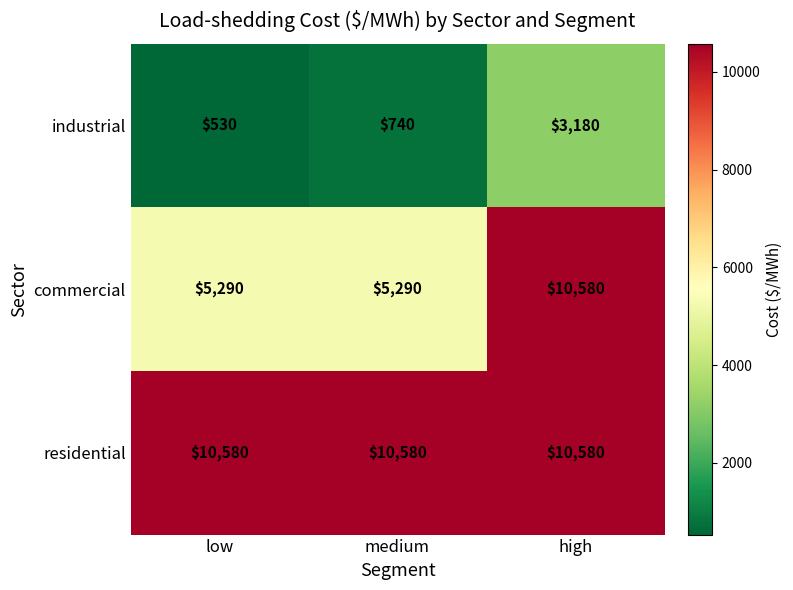

What is the difference between the maximum and minimum values in the industrial series?

2650